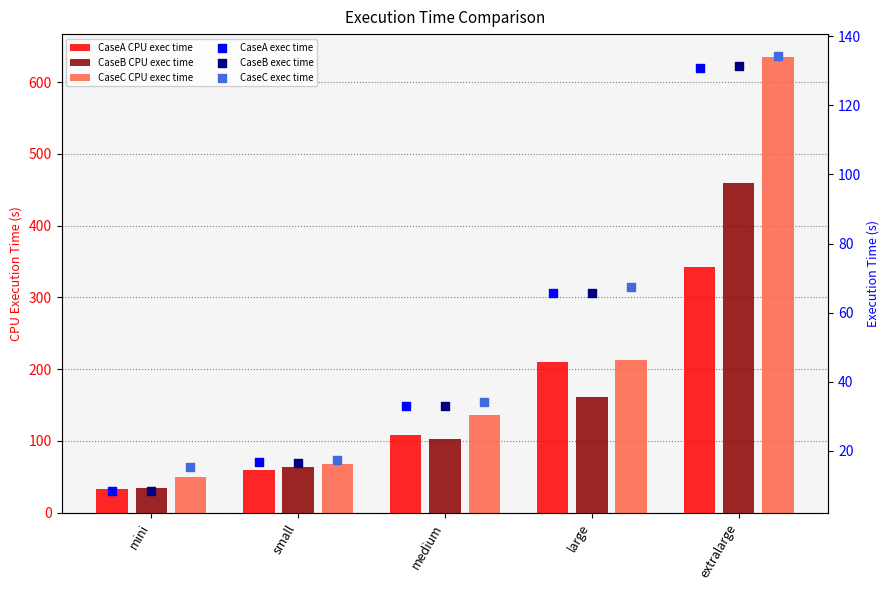

At how many categories does at least one series exceed 273?

1